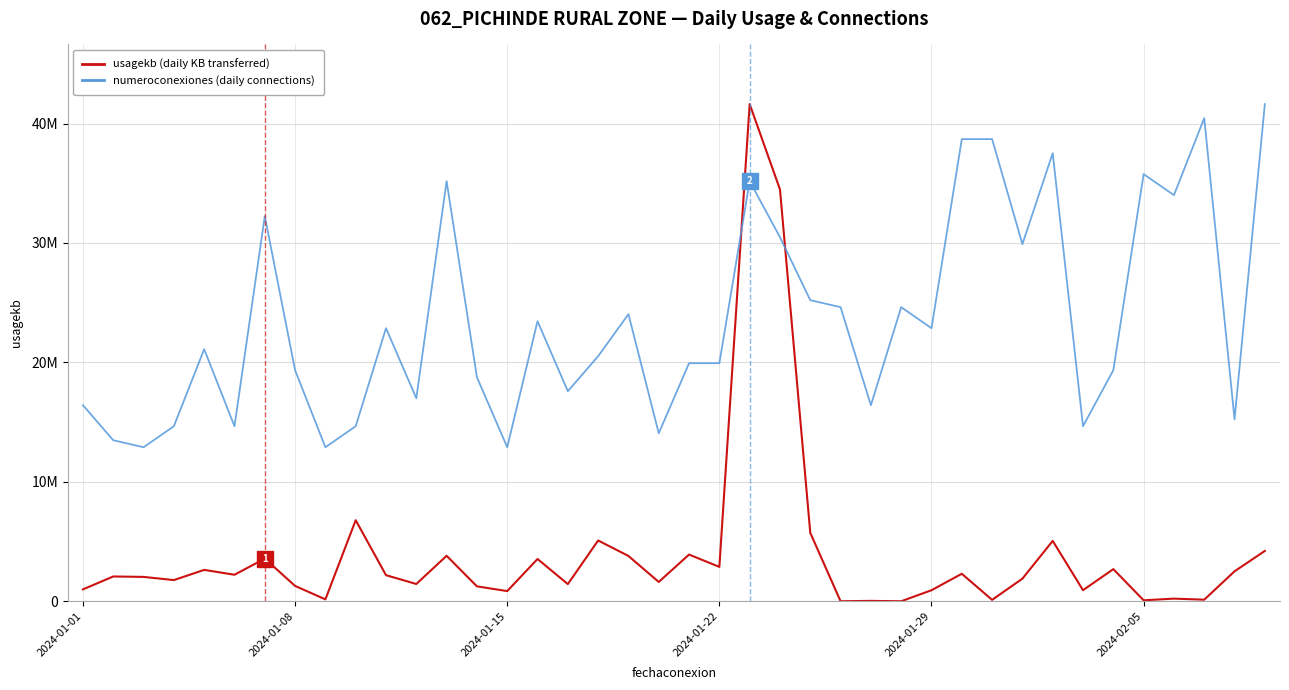

Is this an area chart (filled region under the line)?

No